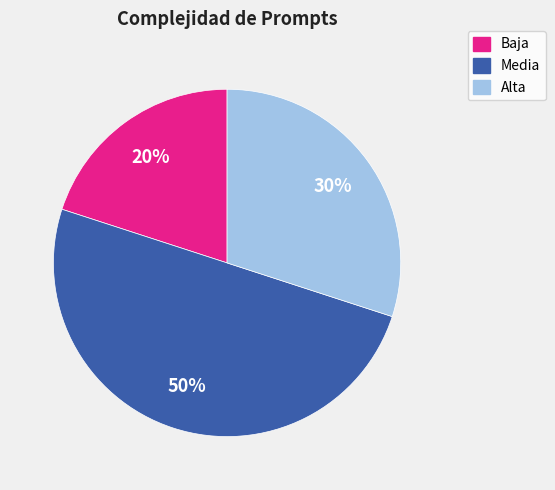

How many segments does this pie chart have?

3